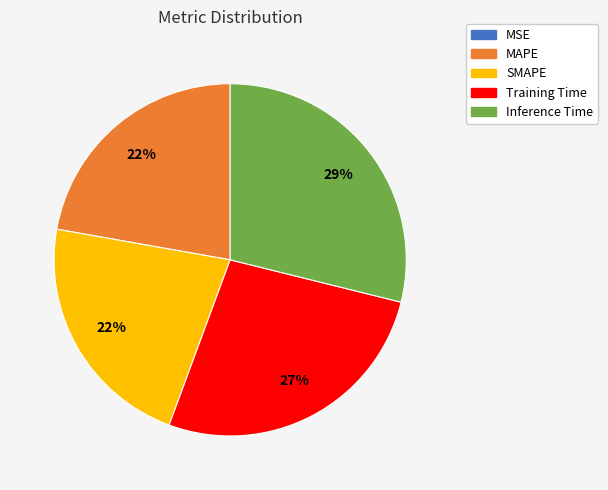

What percentage is the SMAPE slice, to the nearest percent?

22%